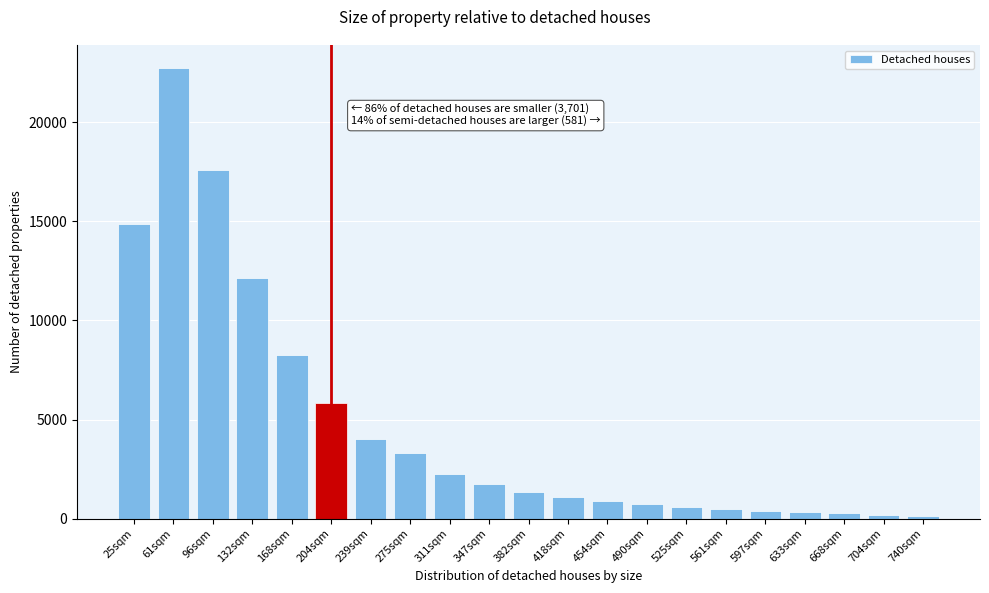

Between 311sqm and 418sqm, which is larger?

311sqm